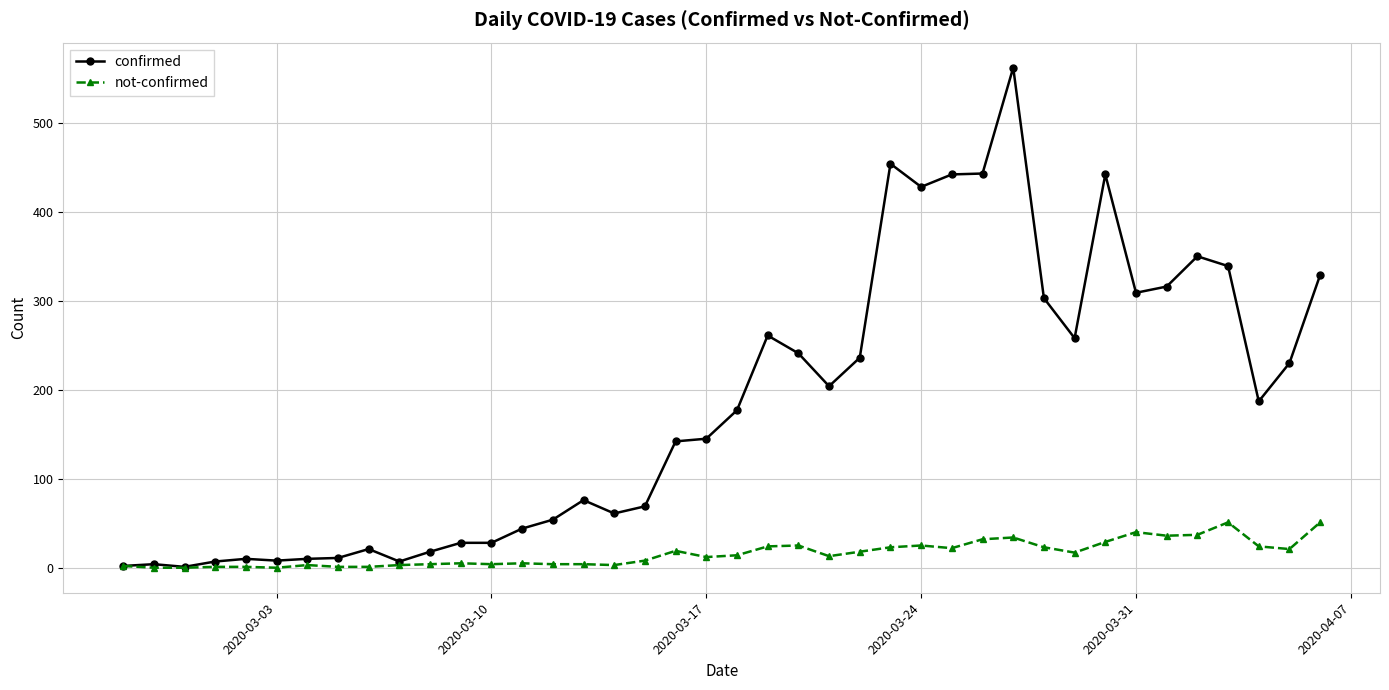

What is the difference between the maximum and minimum values in the confirmed series?

561